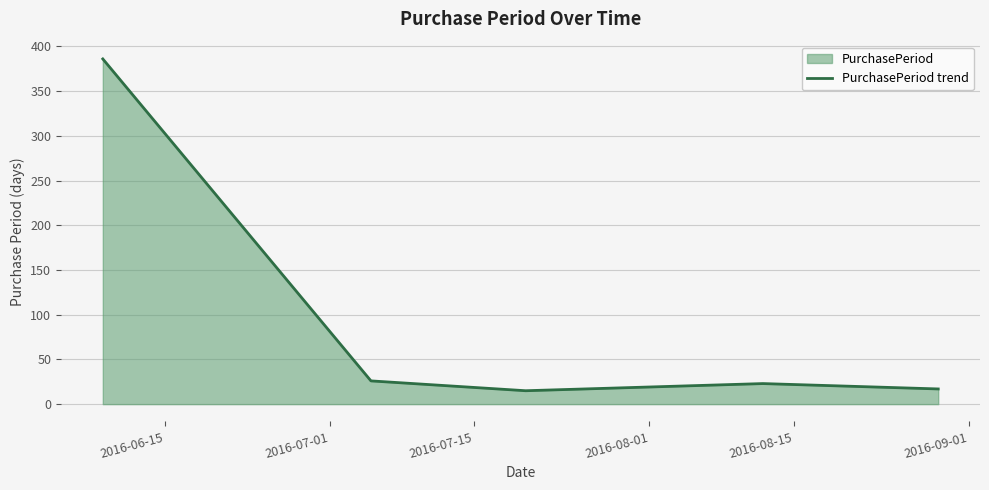

What is the average value?

93